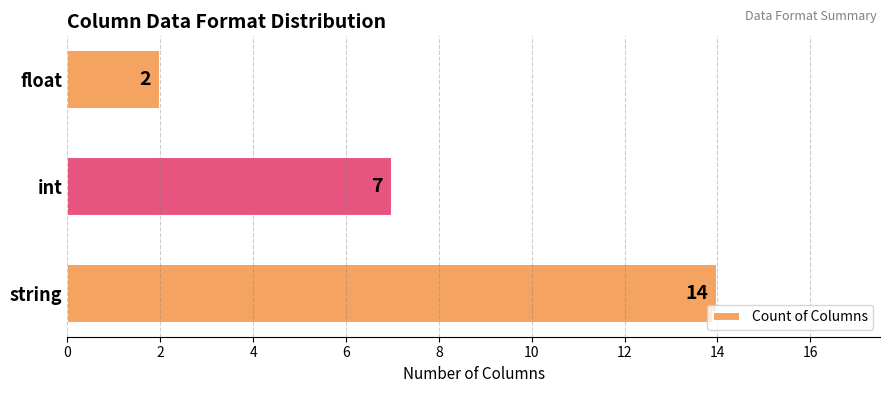

What is the difference between the values at int and string?

7